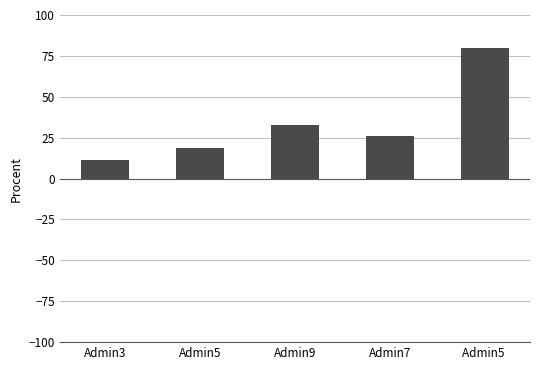

The value at Admin5  is 80.0. True or false?

True